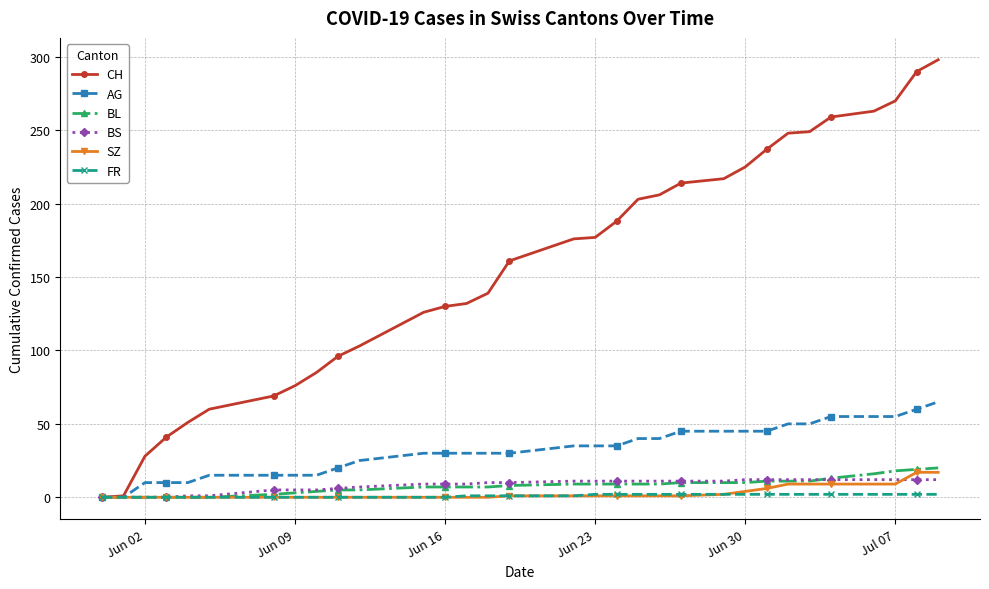

Which series has the largest total across all categories?

CH